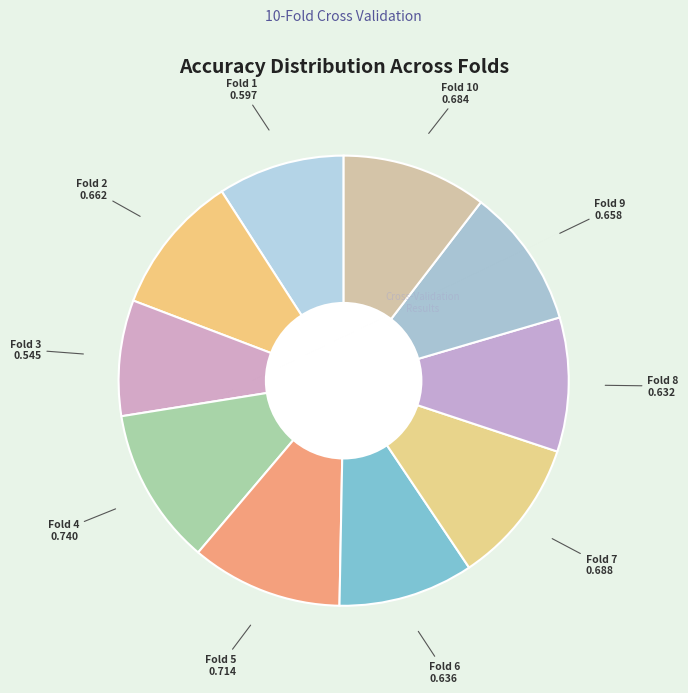

How many segments does this pie chart have?

10